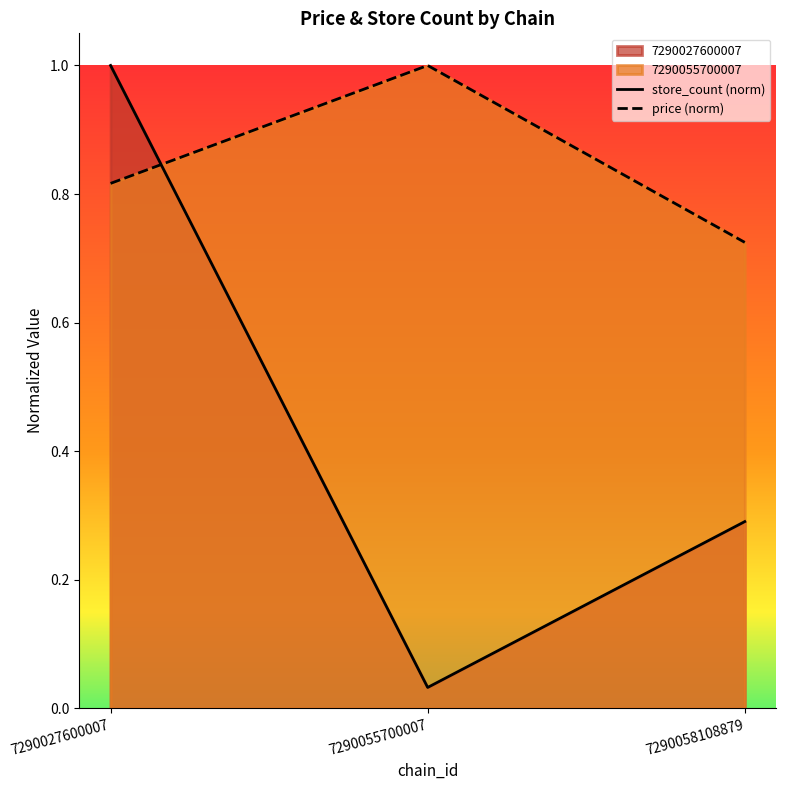

What is the value of the price (norm) point at the 2nd from the left?

1.0